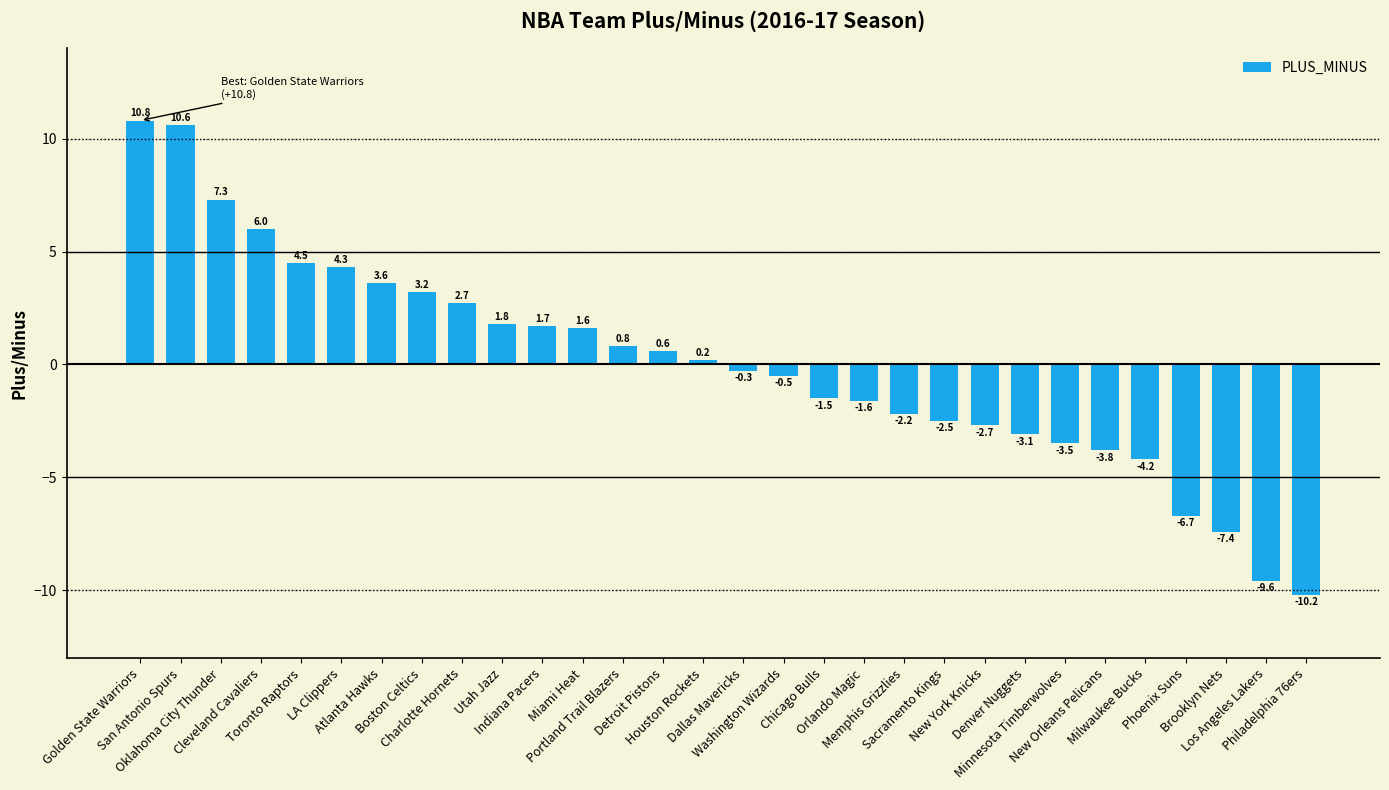

Where does the data first go above 0?

Golden State Warriors